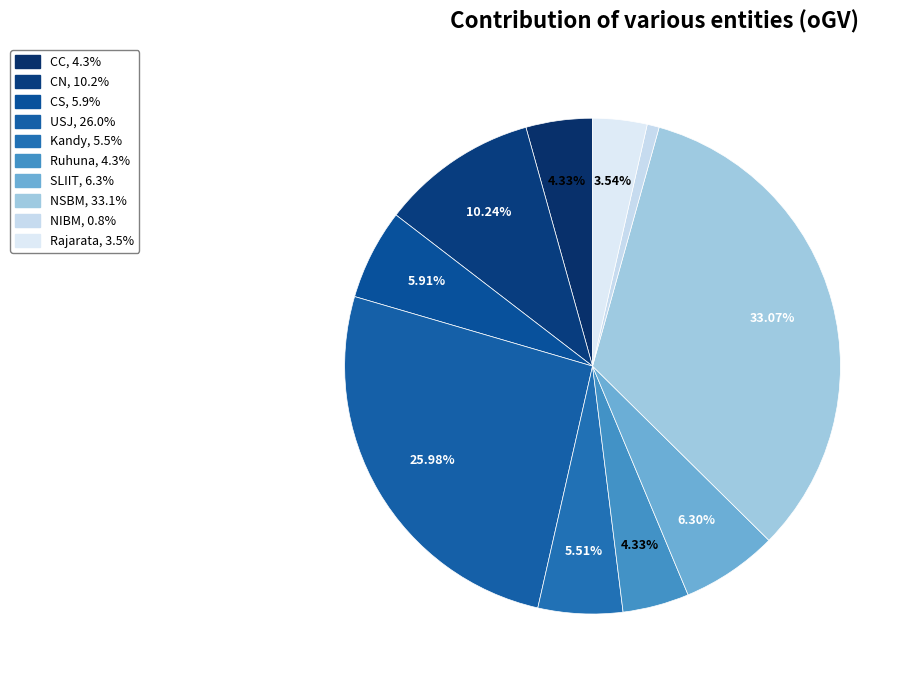

Do CC and CN together represent more than half of the pie?

No